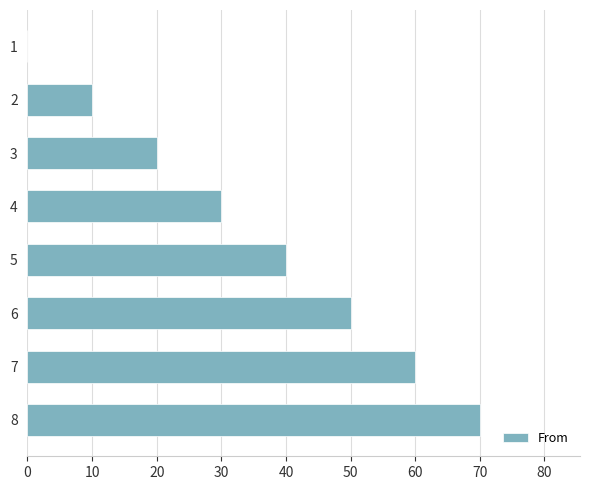

Count the values in the range 20 to 60.

5